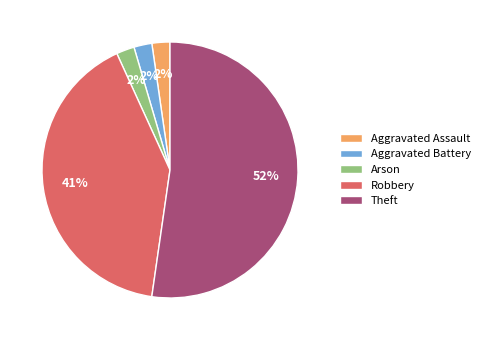

Which category has the biggest portion of the pie?

Theft